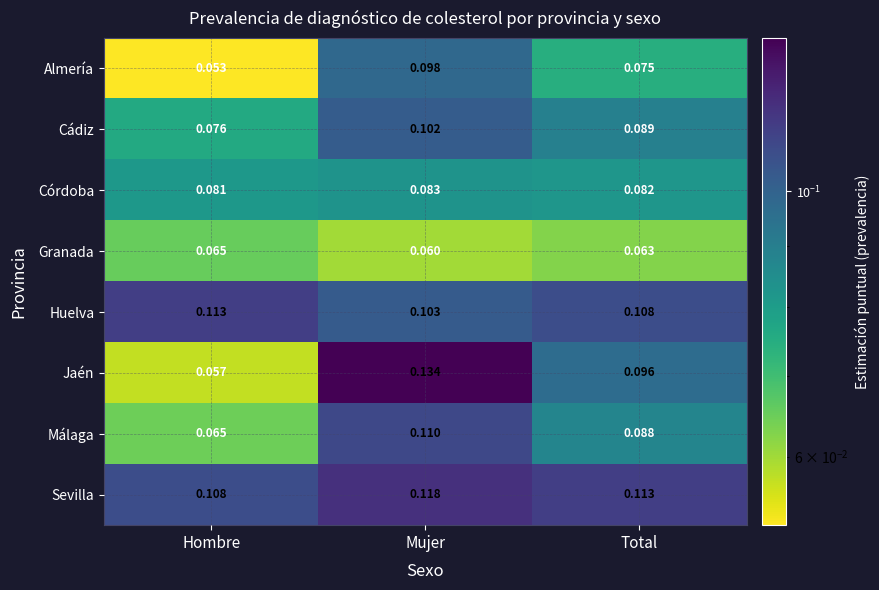

At which category is the sum across all series the highest?

Mujer